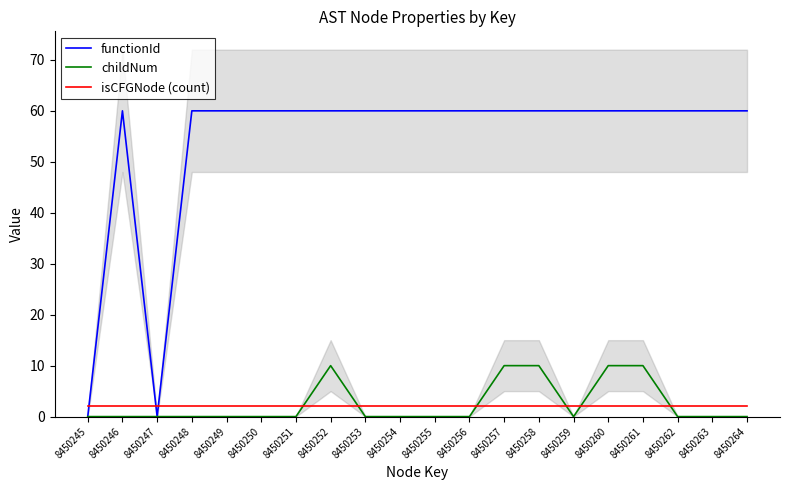

Which label corresponds to the smallest value in the chart?

8450245